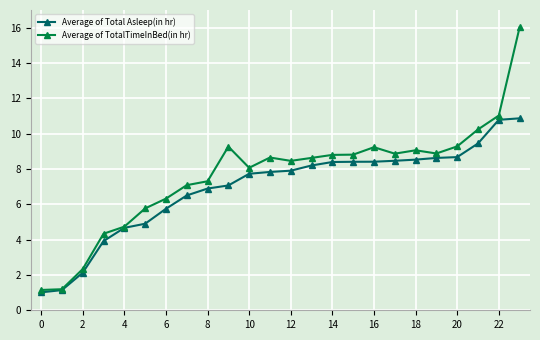

What is the value of the Average of Total Asleep(in hr) point at the 4th from the left?

3.9